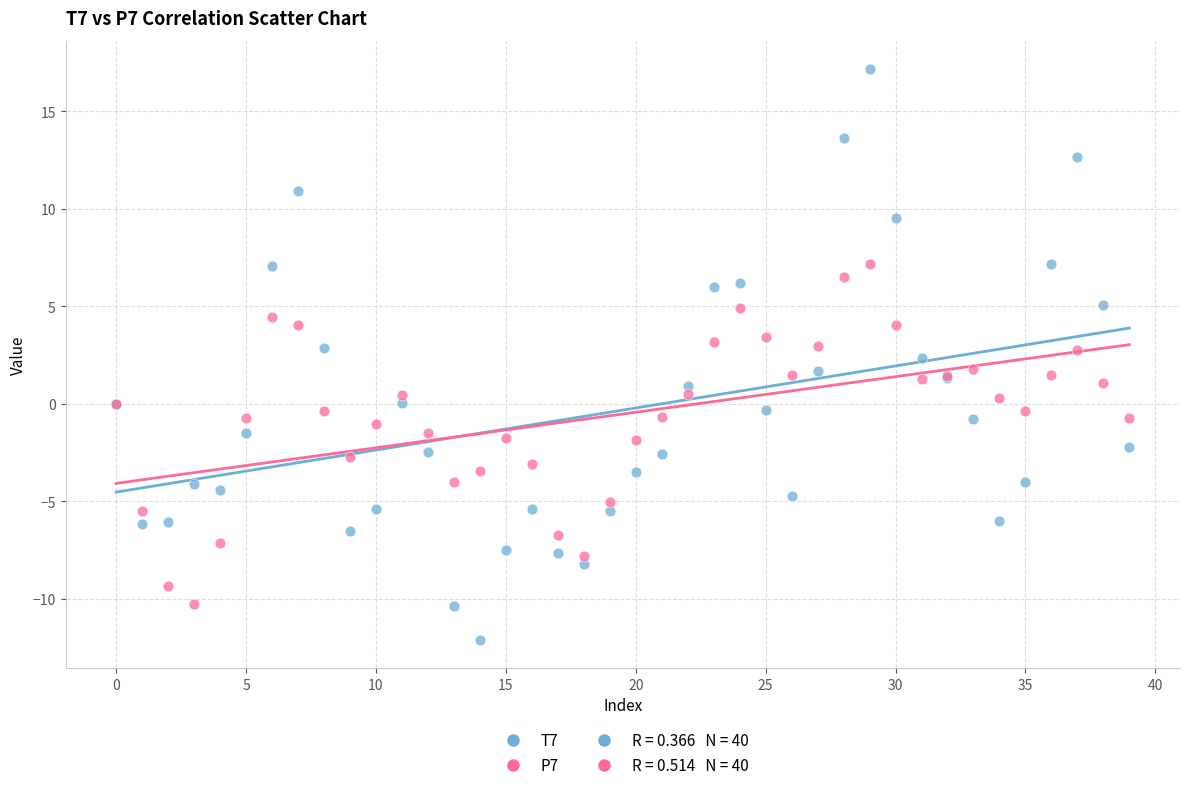

Which series reaches the maximum Y coordinate?

T7